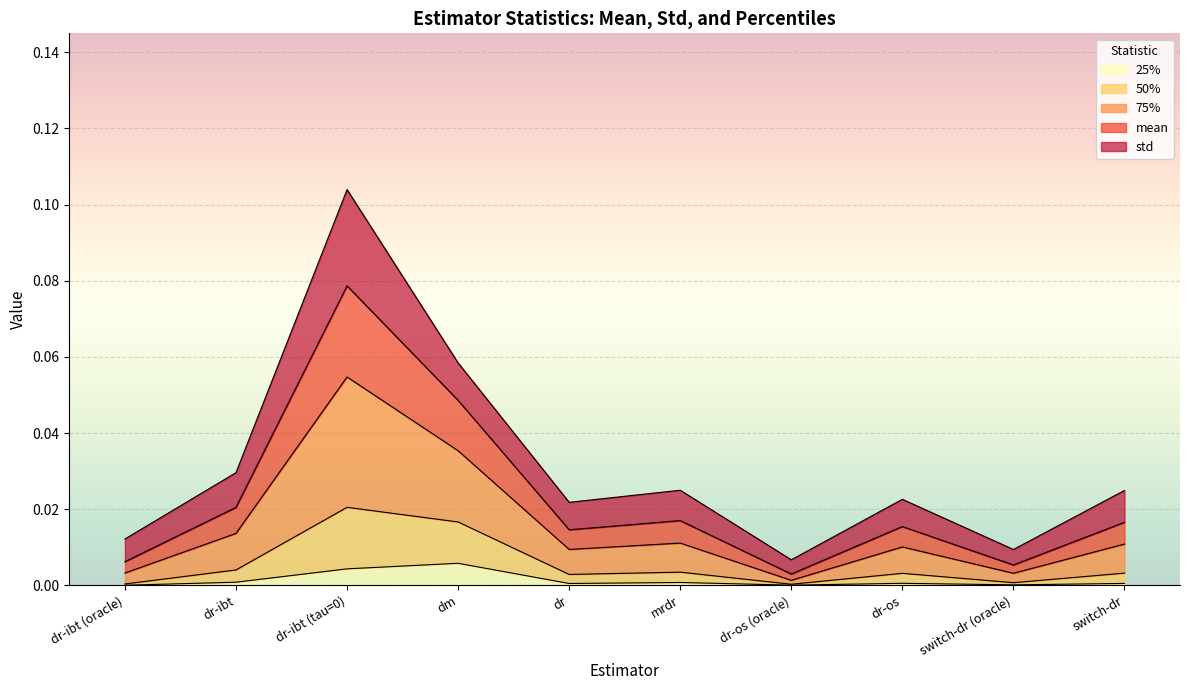

True or false: 75% and 50% cross at least once.

False